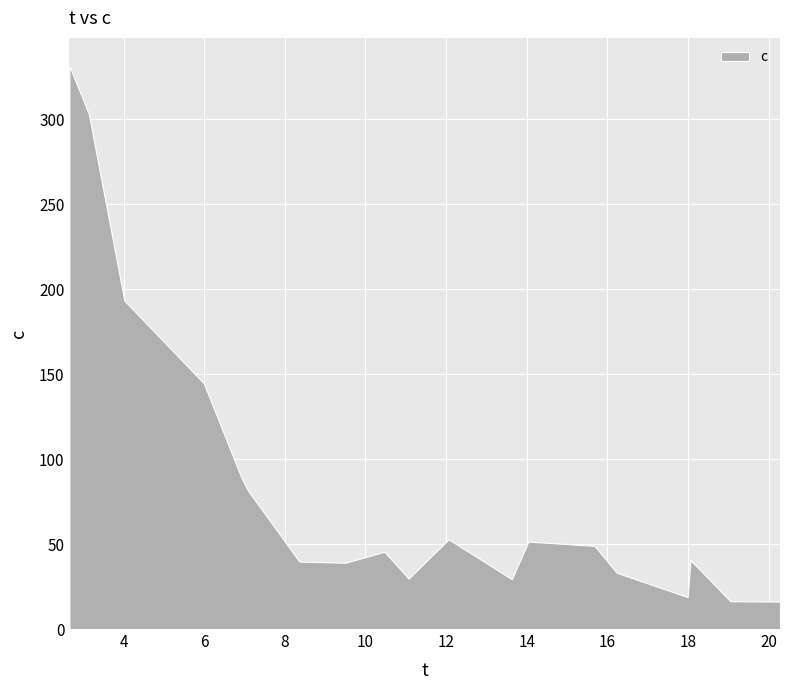

Which has a higher value, 11.07 or 10.47?

10.47